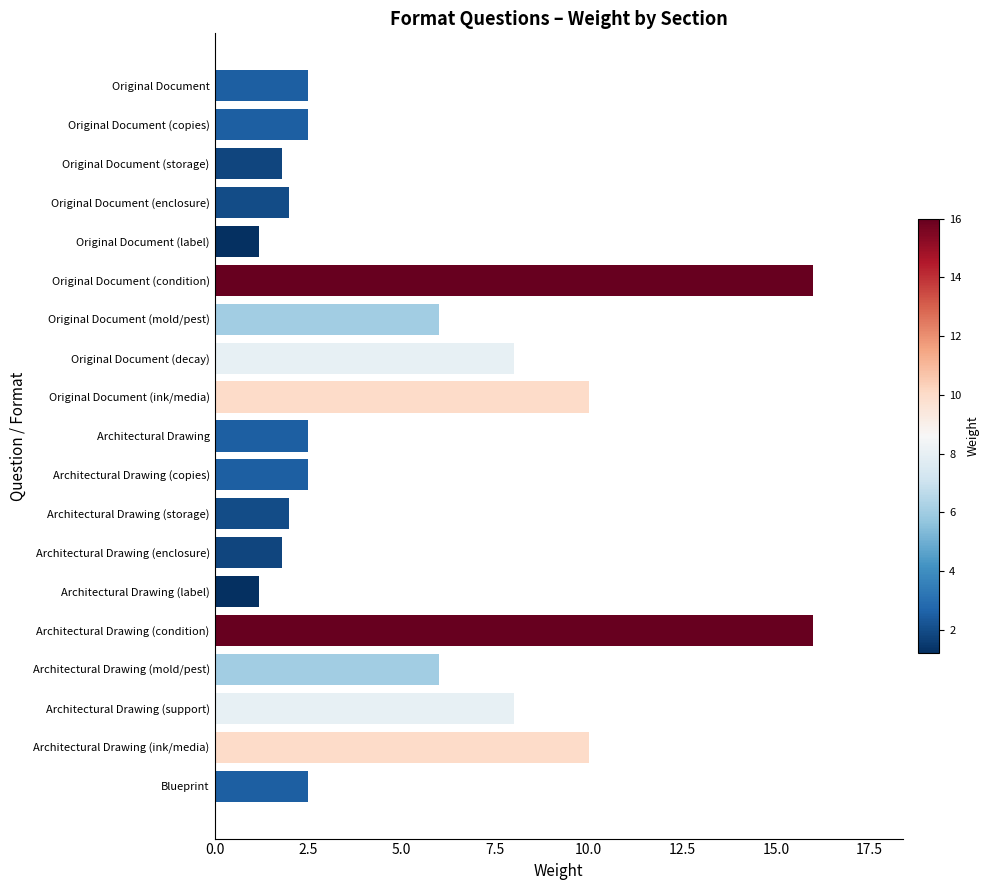

What is the approximate value at Architectural Drawing (enclosure)?

1.8